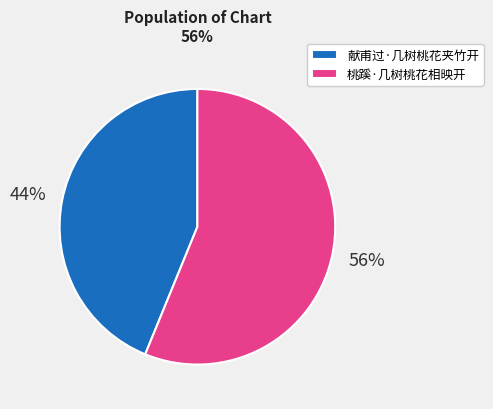

To the nearest percent, what is the difference between the 桃蹊·几树桃花相映开 and 献甫过·几树桃花夹竹开 slice percentages?

12%